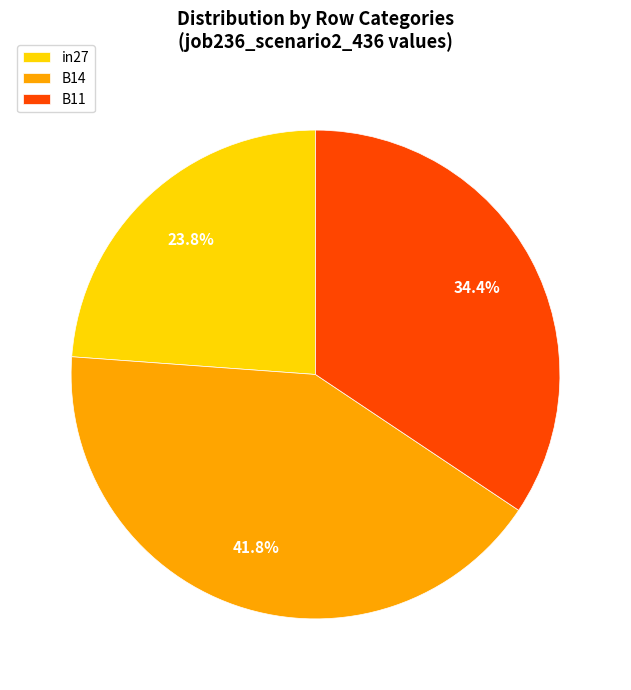

To the nearest percent, what is the average slice percentage?

33%